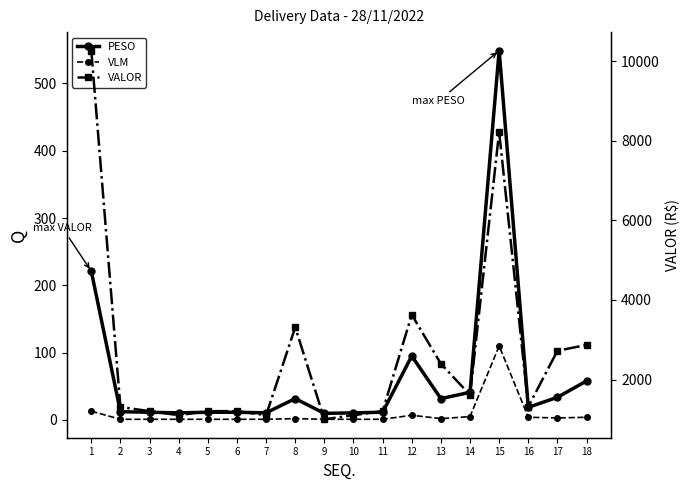

What is the sum of all VALOR values?

46808.8